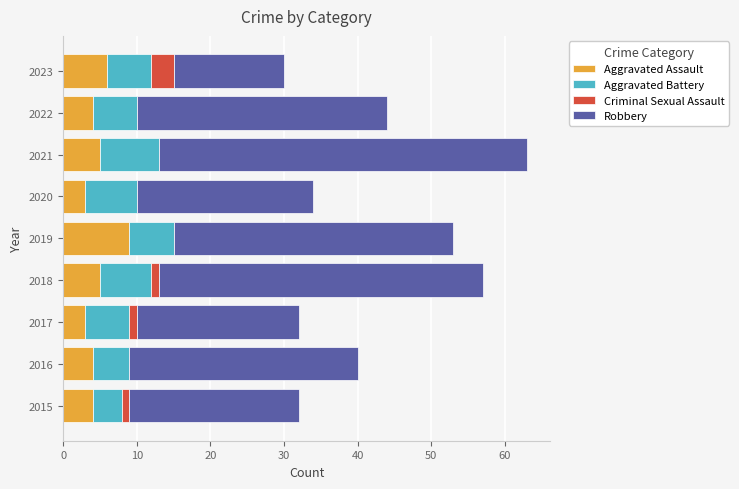

What is the maximum value for Aggravated Assault?

9